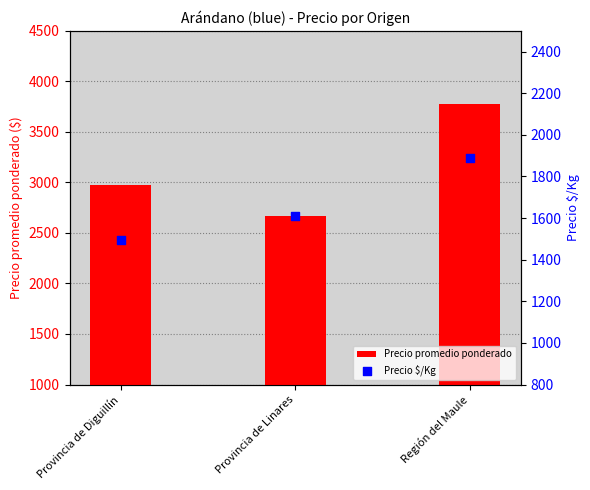

At how many categories does at least one series exceed 3279?

1